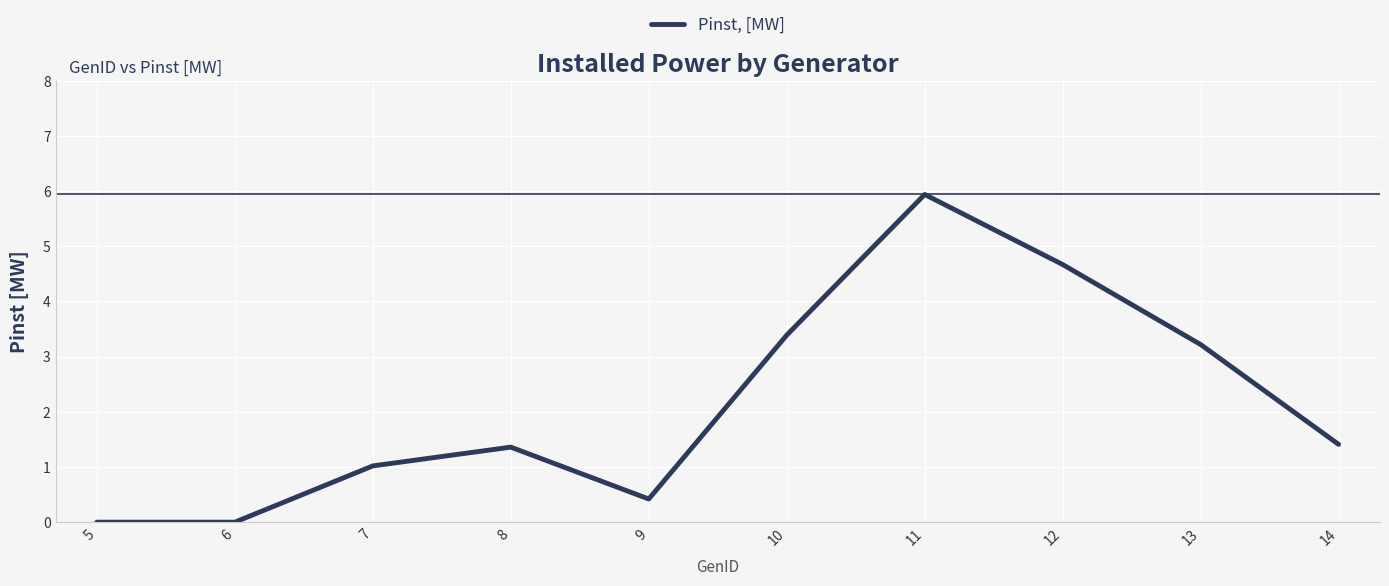

What is the maximum value shown in the chart?

5.9